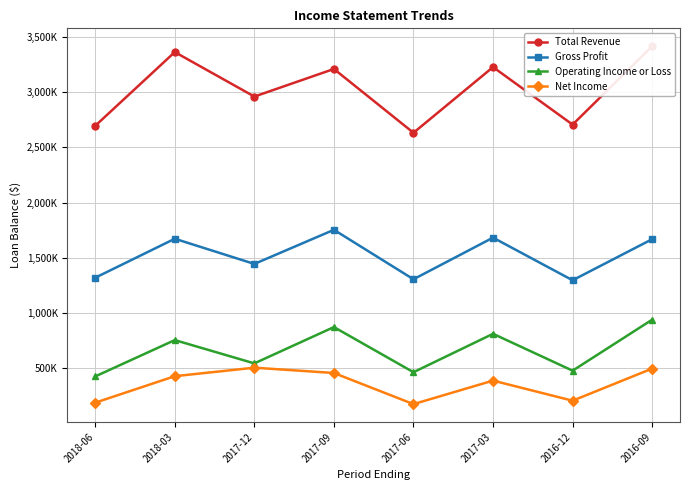

What is the label of the 4th point from the right?

2017-06